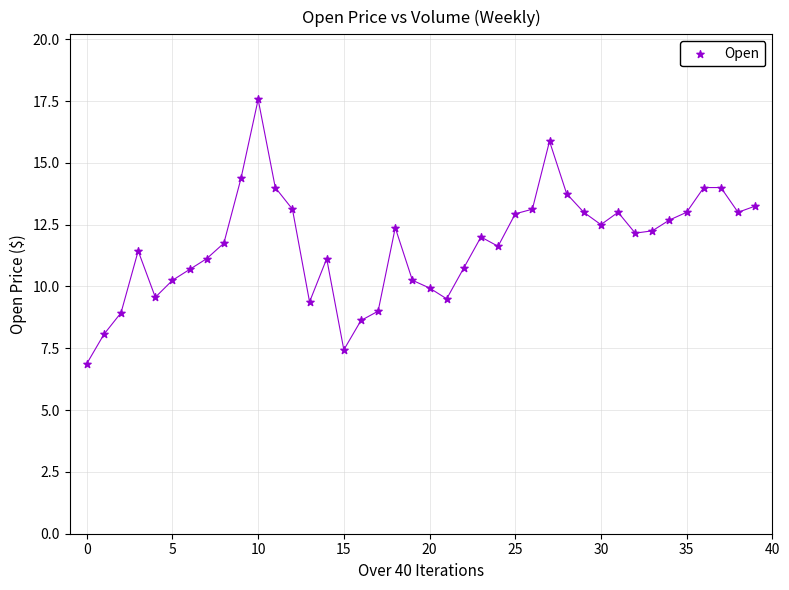

What is the difference between the maximum and minimum values?

10.7